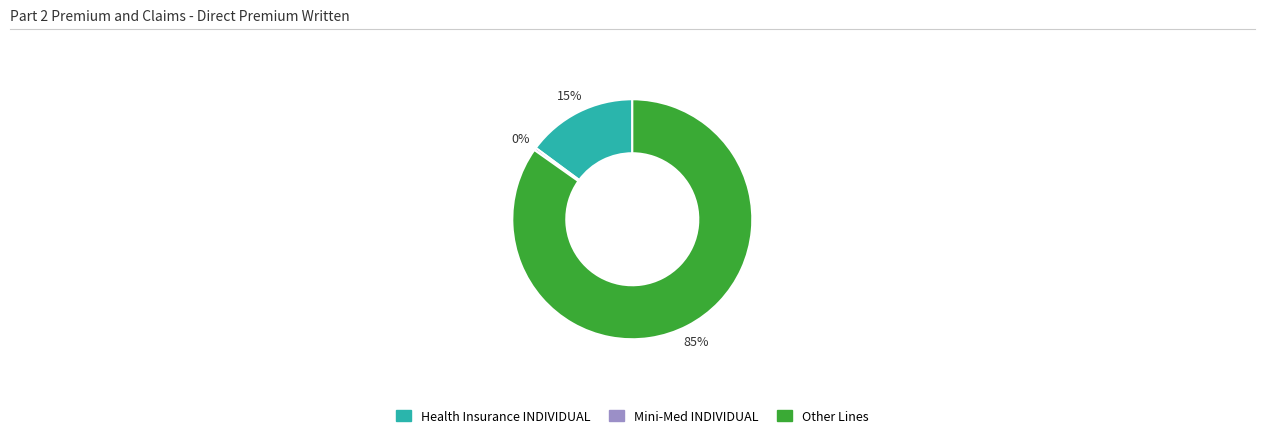

Count the number of slices in the pie.

3